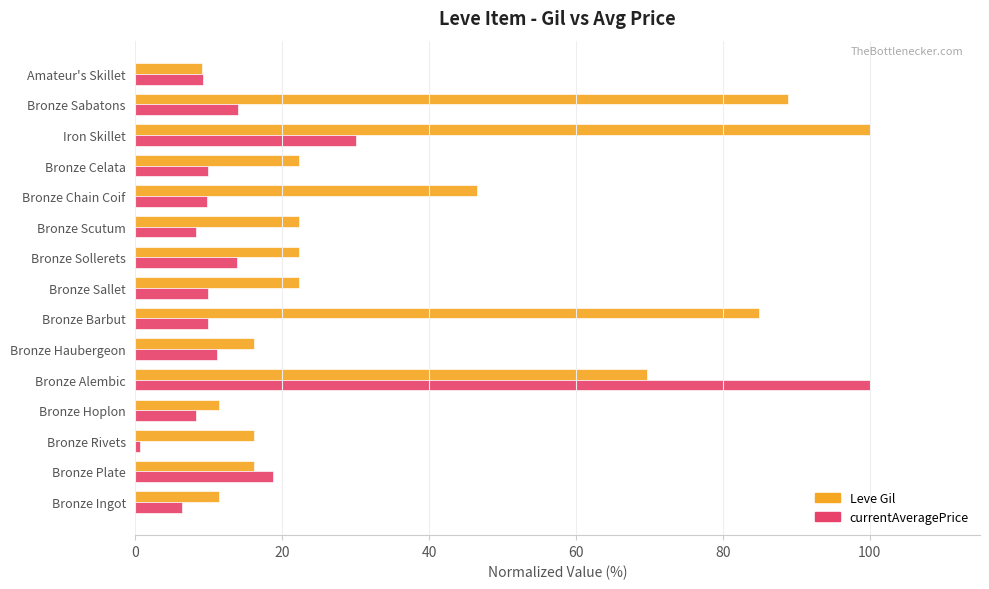

At which label does currentAveragePrice reach its minimum?

Bronze Rivets